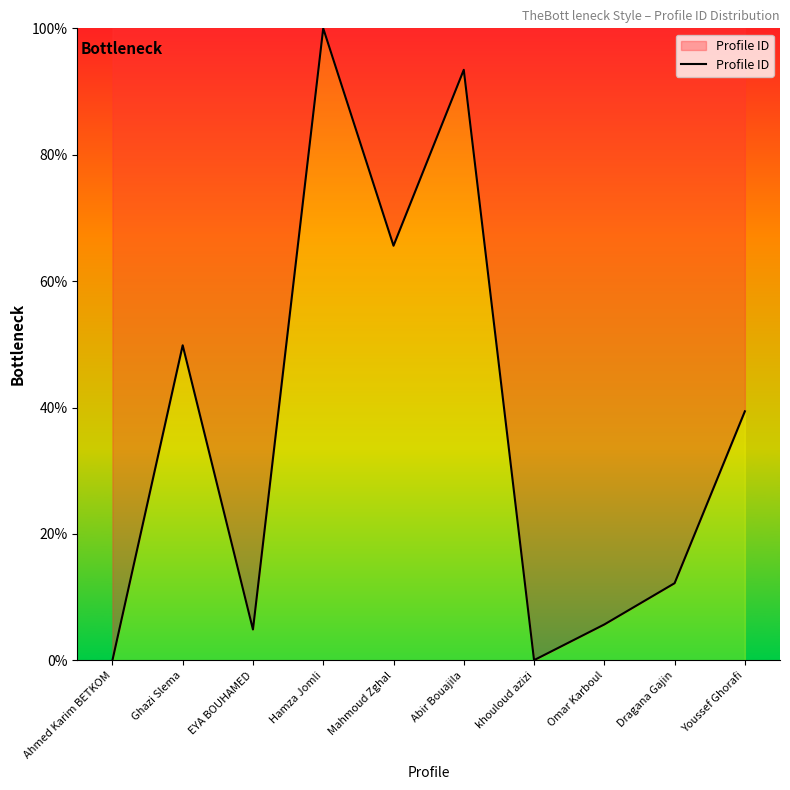

What position from the left is Hamza Jomli?

4